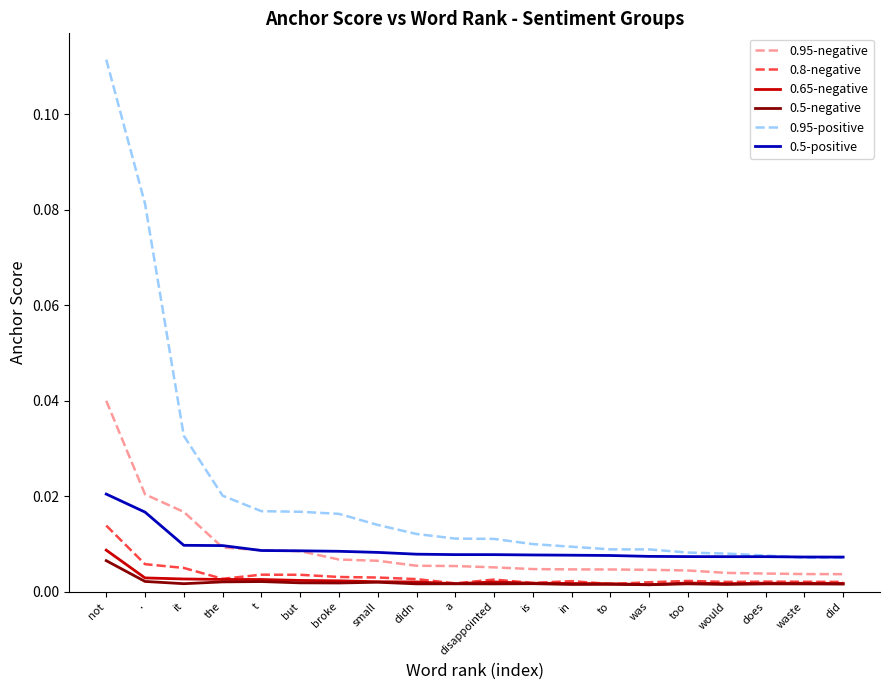

True or false: 0.5-positive and 0.8-negative cross at least once.

False